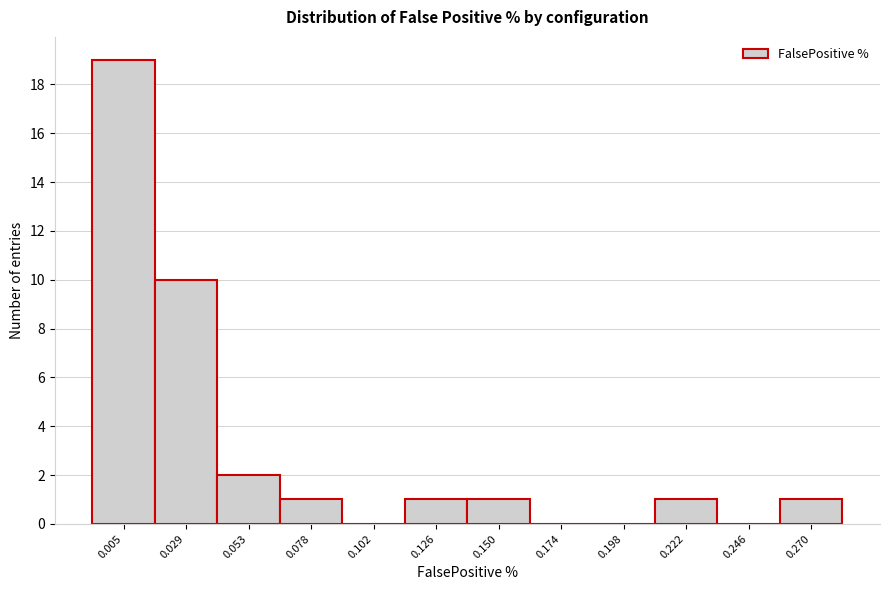

Reading left to right, transcribe all the data shown in this chart.

0.005=19	0.029=10	0.053=2	0.078=1	0.102=0	0.126=1	0.150=1	0.174=0	0.198=0	0.222=1	0.246=0	0.270=1